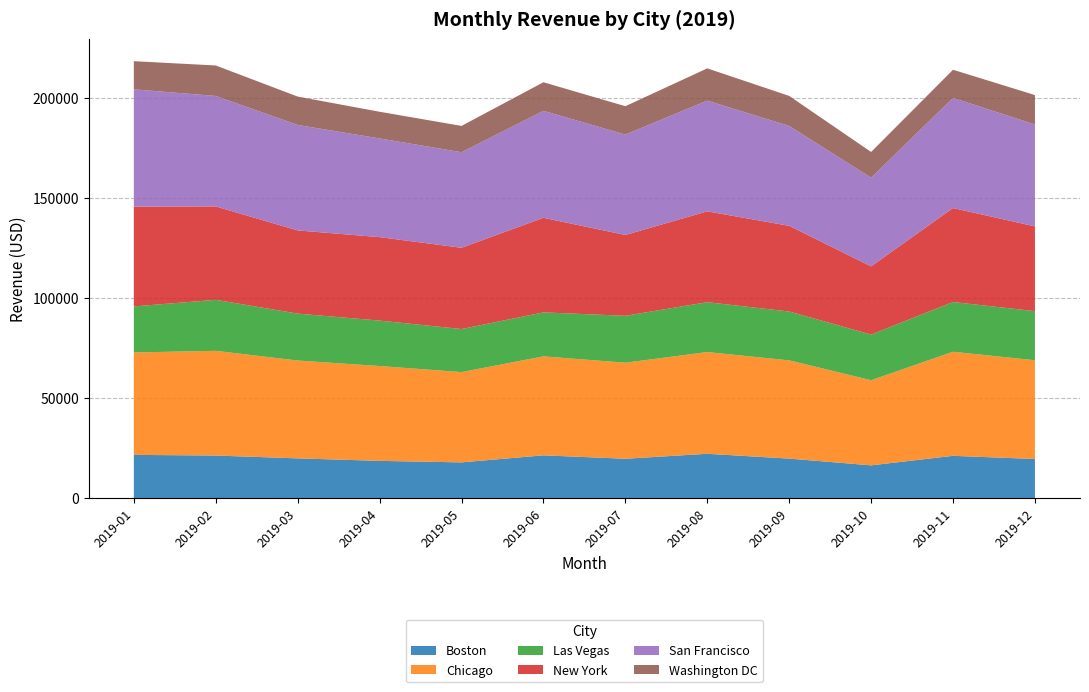

Reading left to right, what are all the values shown in this chart?

Boston: 21784.1	21454.9	20043.0	18791.0	18036.8	21556.2	19853.0	22332.9	19924.5	16551.0	21312.9	19722.6
Chicago: 51187.7	52330.8	48897.2	47396.3	45117.1	49460.4	47993.8	50838.9	49096.2	42543.8	52011.6	49355.1
Las Vegas: 23012.8	25493.1	23451.1	22710.2	21526.5	21985.0	23444.3	24927.7	24410.7	22827.5	24860.2	24535.8
New York: 49872.8	46669.8	41572.2	41714.3	40610.4	47265.7	40408.3	45396.8	42830.6	34090.1	46959.8	42364.3
San Francisco: 58629.8	55218.7	52712.9	49324.7	47759.6	53462.4	50181.6	55336.3	49931.4	44311.7	55056.4	50933.4
Washington DC: 14057.6	15235.4	14177.0	13339.1	13147.1	14284.3	14161.5	16127.0	14994.4	12846.7	14057.6	14702.1